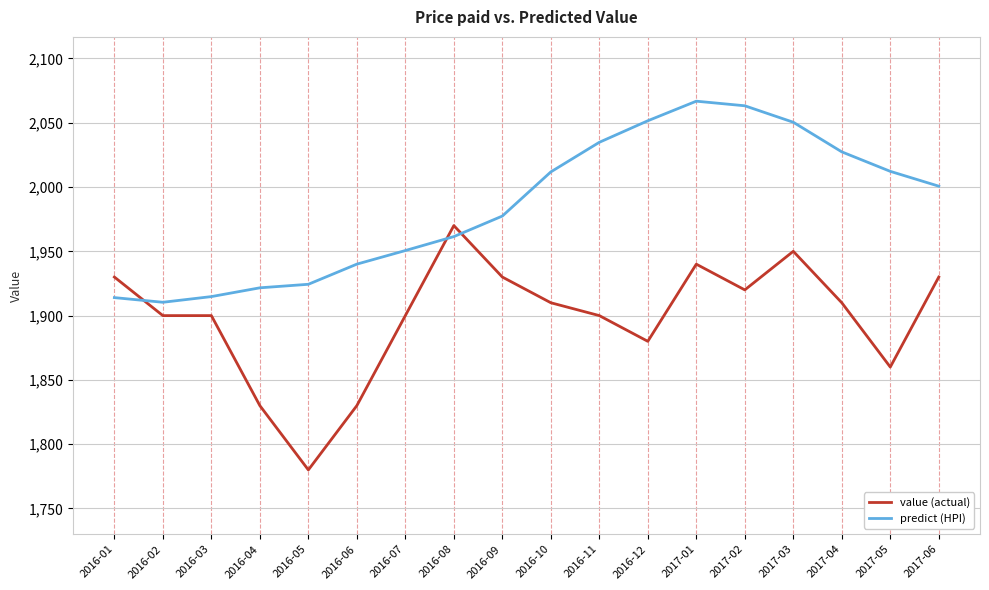

What position from the left is 2017-05?

17